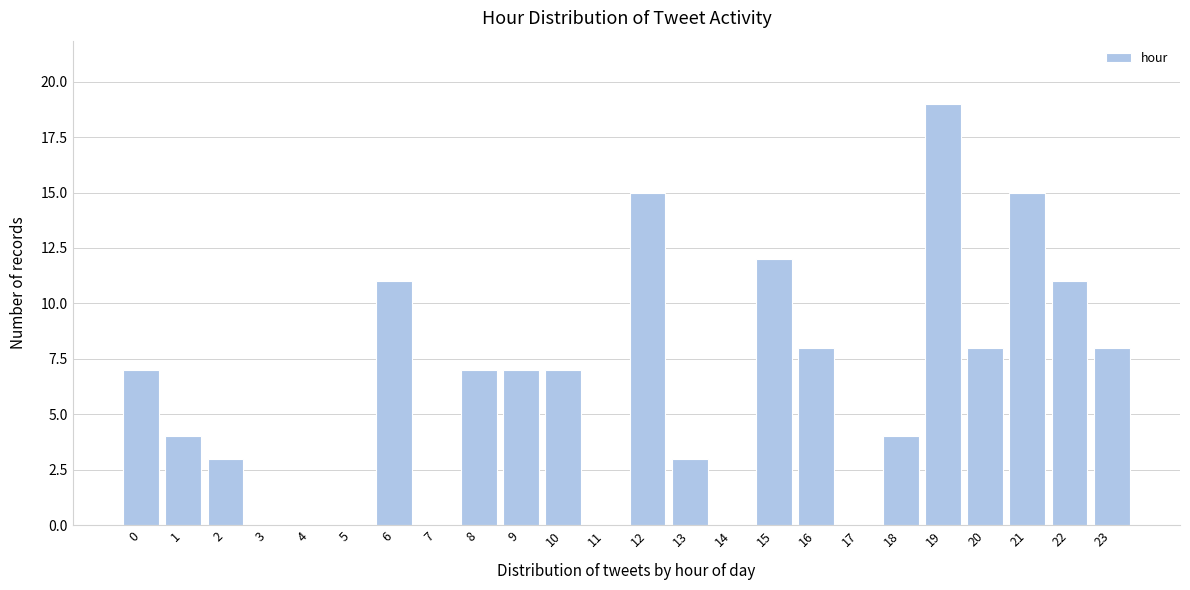

Reading right to left, list all the values displayed in this chart.

23=8	22=11	21=15	20=8	19=19	18=4	17=0	16=8	15=12	14=0	13=3	12=15	11=0	10=7	9=7	8=7	7=0	6=11	5=0	4=0	3=0	2=3	1=4	0=7